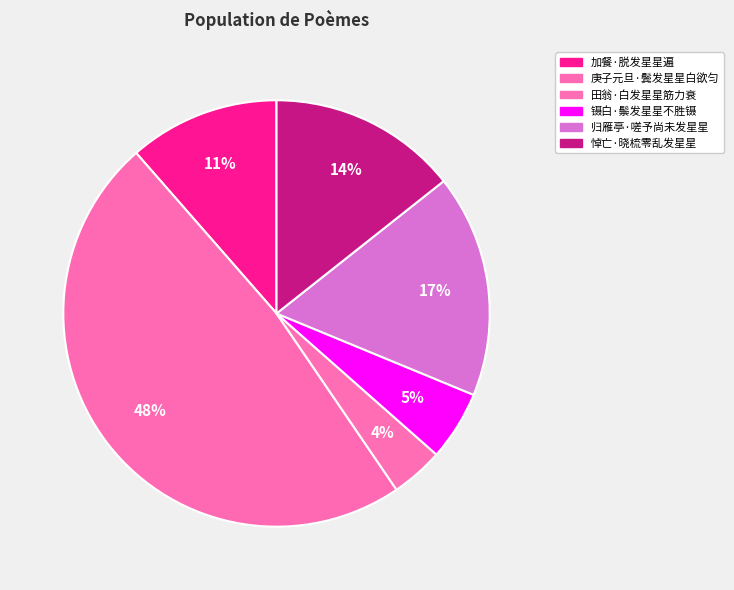

Count the number of slices in the pie.

6